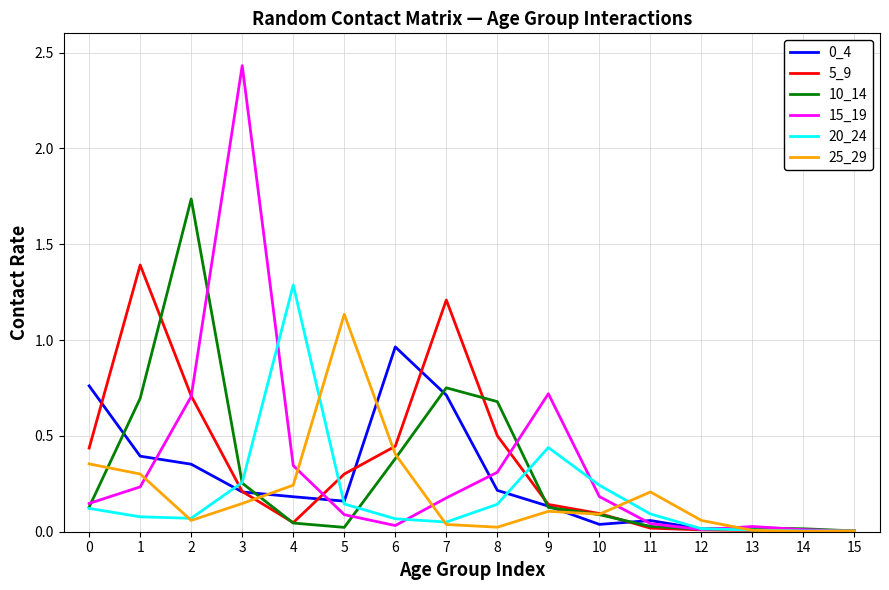

Which series has the widest spread of values?

15_19